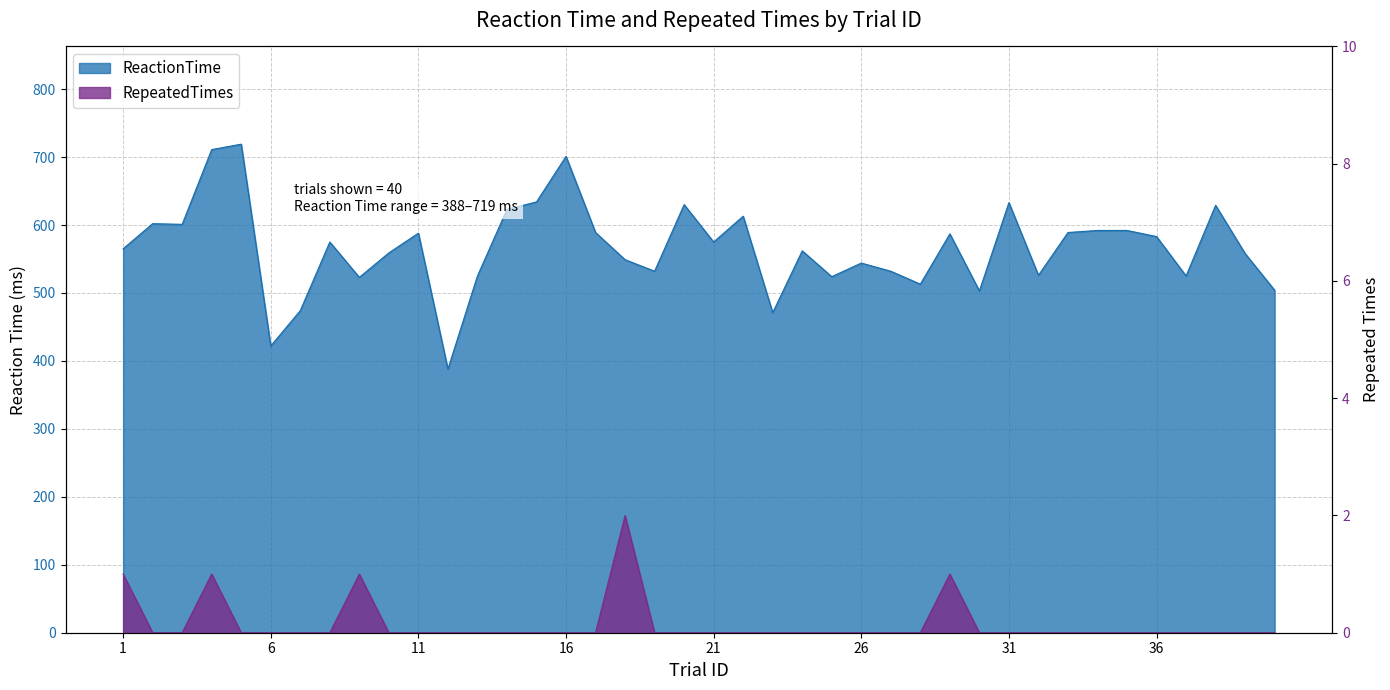

At which label does ReactionTime reach its minimum?

12